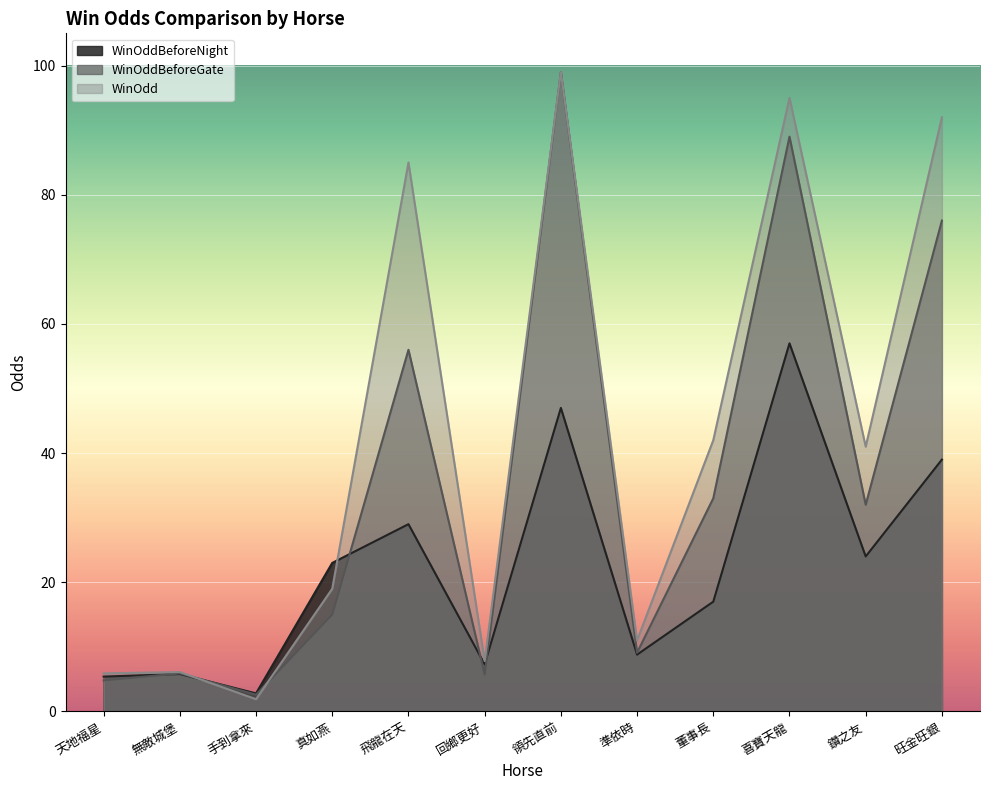

What is the label of the 7th point from the right?

回鄉更好